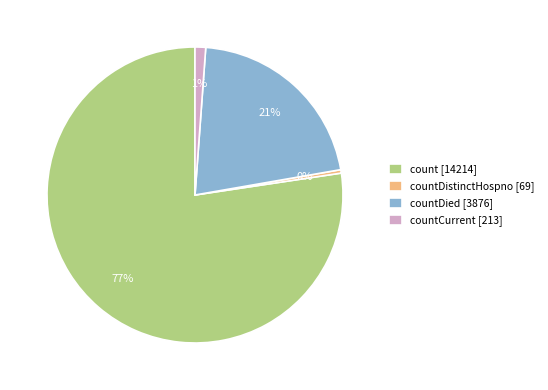

Do countCurrent [213] and count [14214] together represent more than half of the pie?

Yes